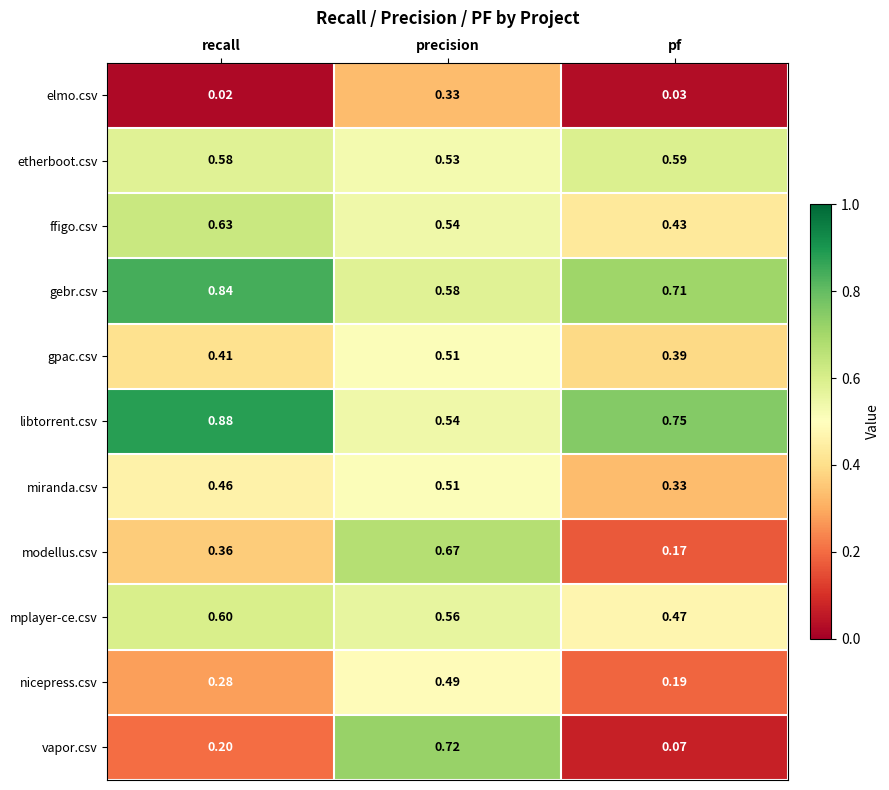

Which series has the largest range (max minus min)?

vapor.csv